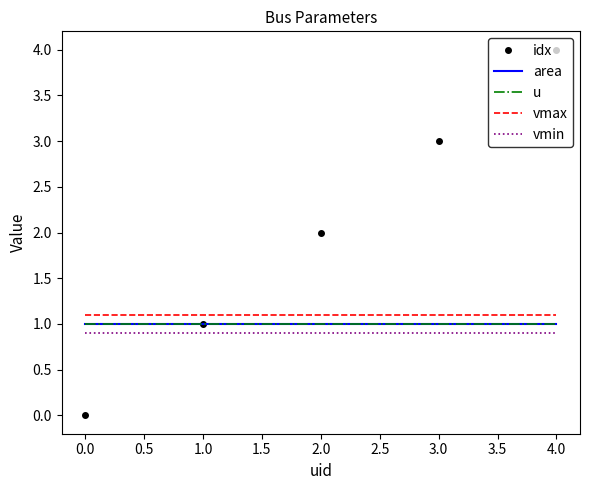

What is the sum of all area values?

5.0